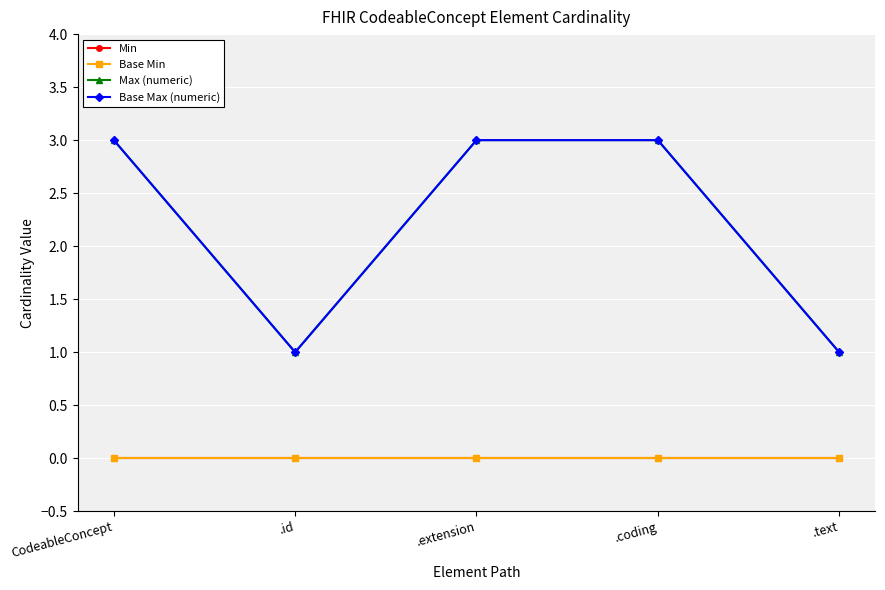

Is this an area chart (filled region under the line)?

No